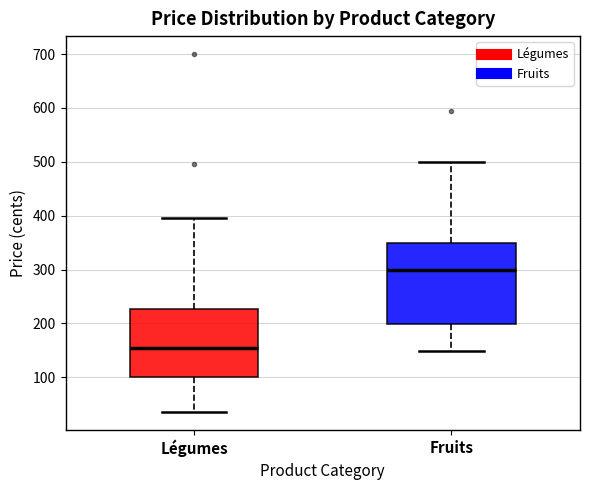

Reading left to right, transcribe this box plot: for each box, give where its median line is, the range the box spans, and where its two whiskers end, as read against the y-axis. The values are not printed on the chart, so give them approximately, as read against the axis.

Légumes: median 160, box 100 to 230, whiskers 40 to 400
Fruits: median 300, box 200 to 350, whiskers 150 to 500